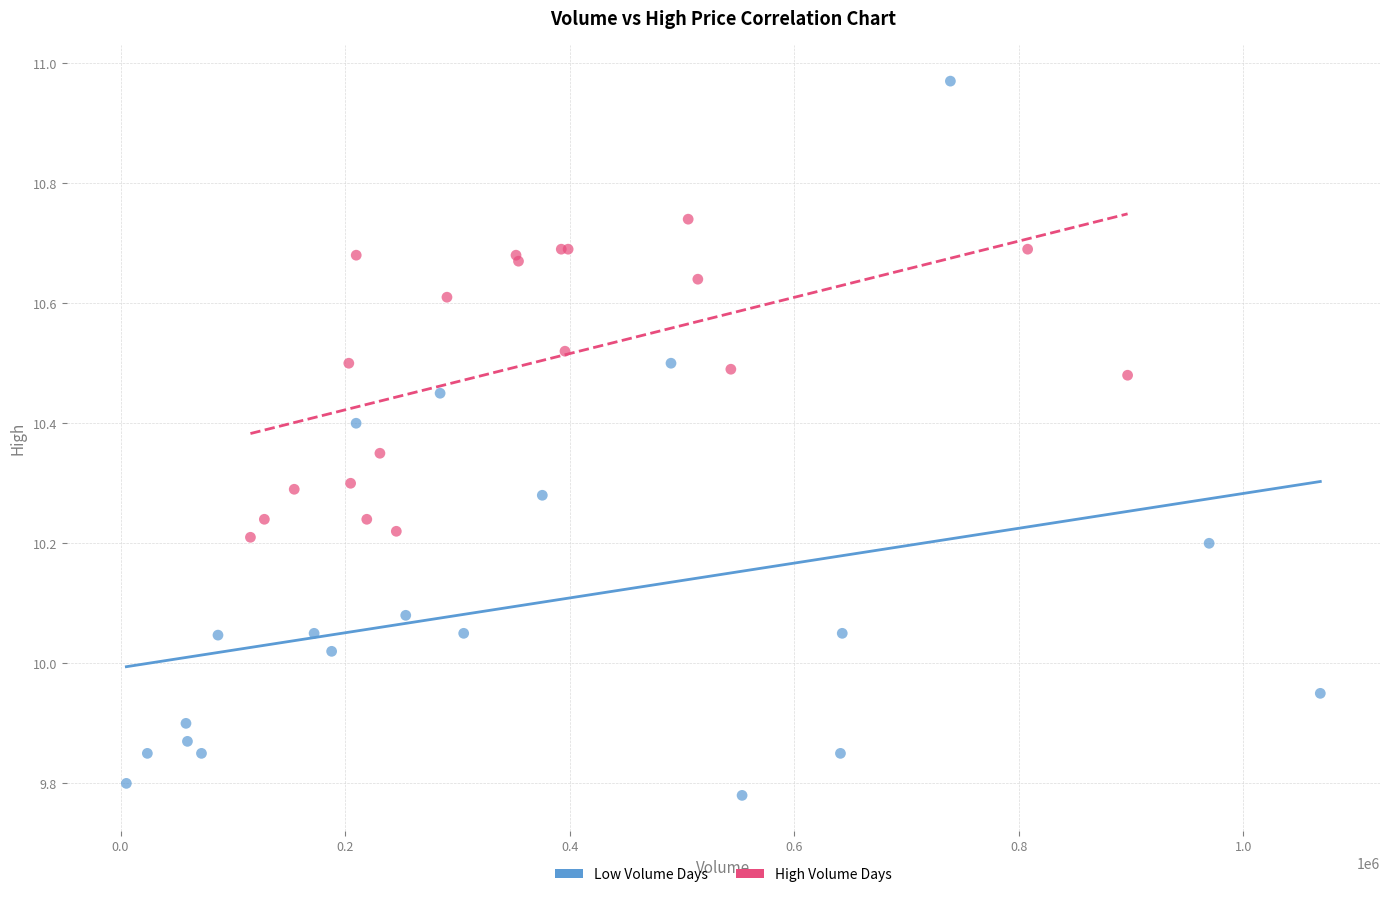

Which series has the largest Y range (max minus min)?

Low Volume Days